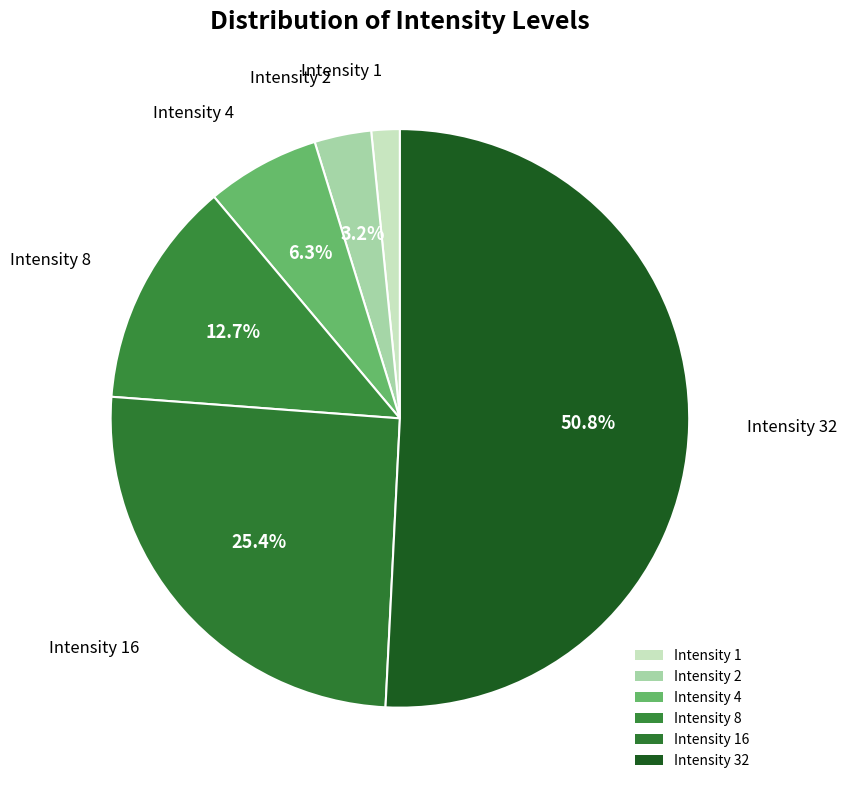

How many slices are in this pie chart?

6